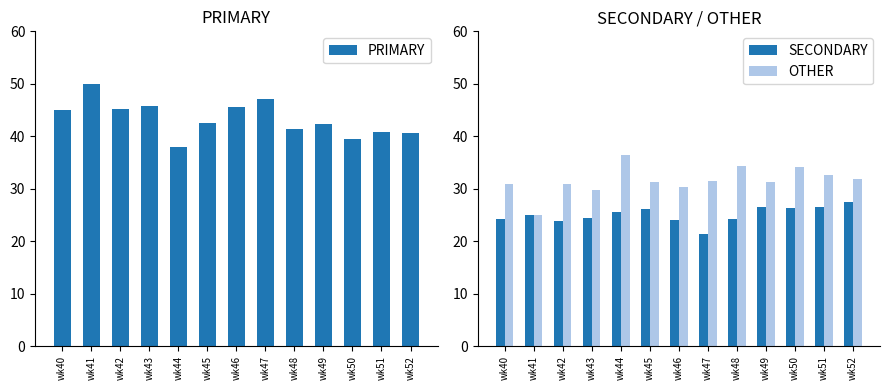

At which label is SECONDARY closest to 24?

wk46